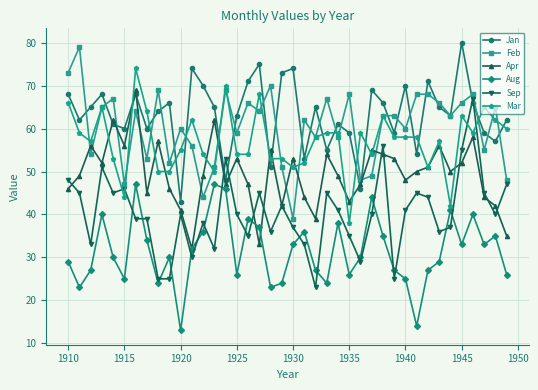

What is the minimum value for Mar?

38